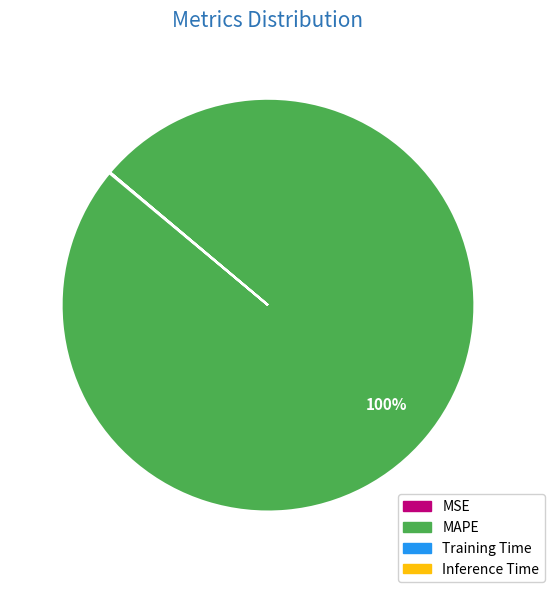

Is MAPE the majority of the pie?

Yes